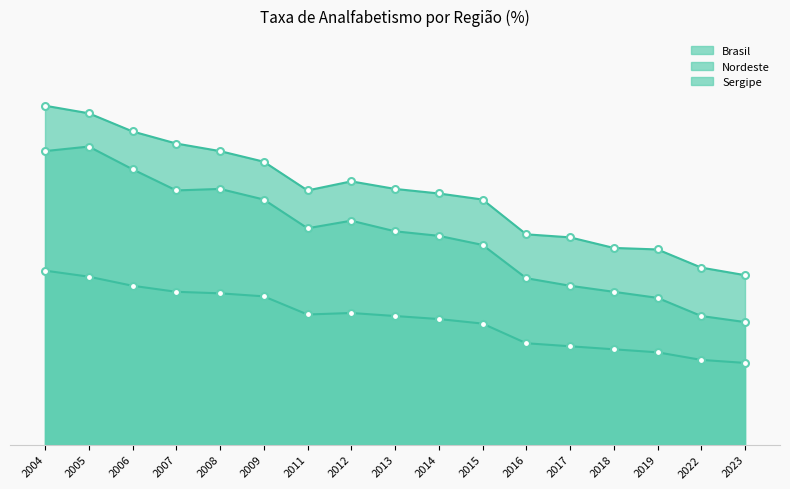

What is the sum of all Brasil values?

141.7